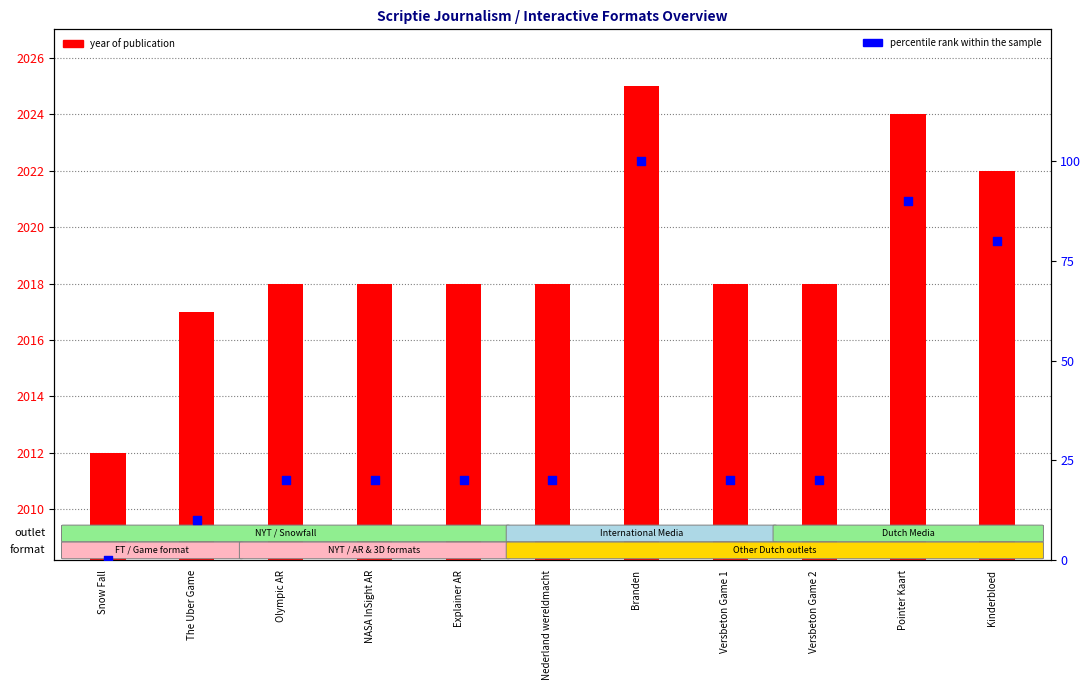

At which category is the sum across all series the highest?

Branden